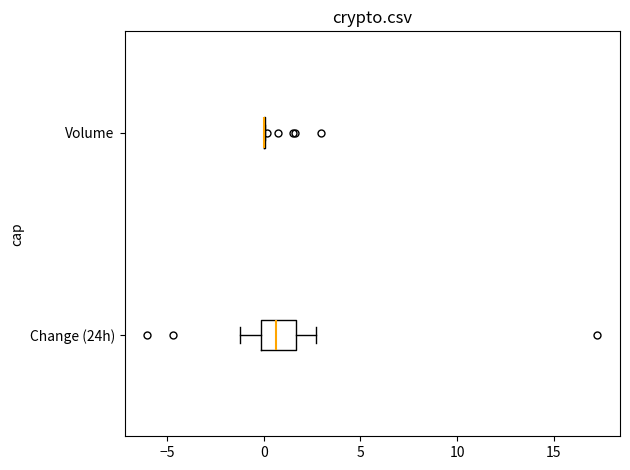

Which box is the widest, from its left edge to its right edge?

Change (24h)